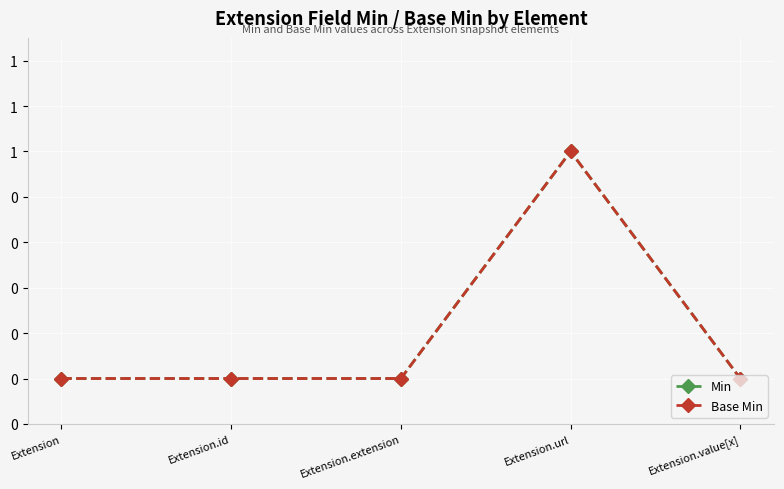

Is this an area chart (filled region under the line)?

No